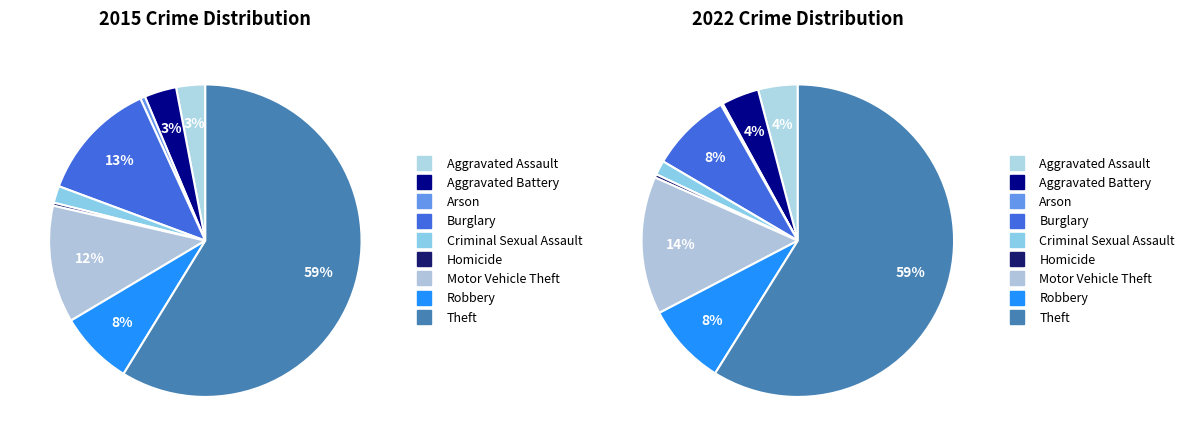

Rank the series at Robbery from highest to lowest value.

2015, 2022